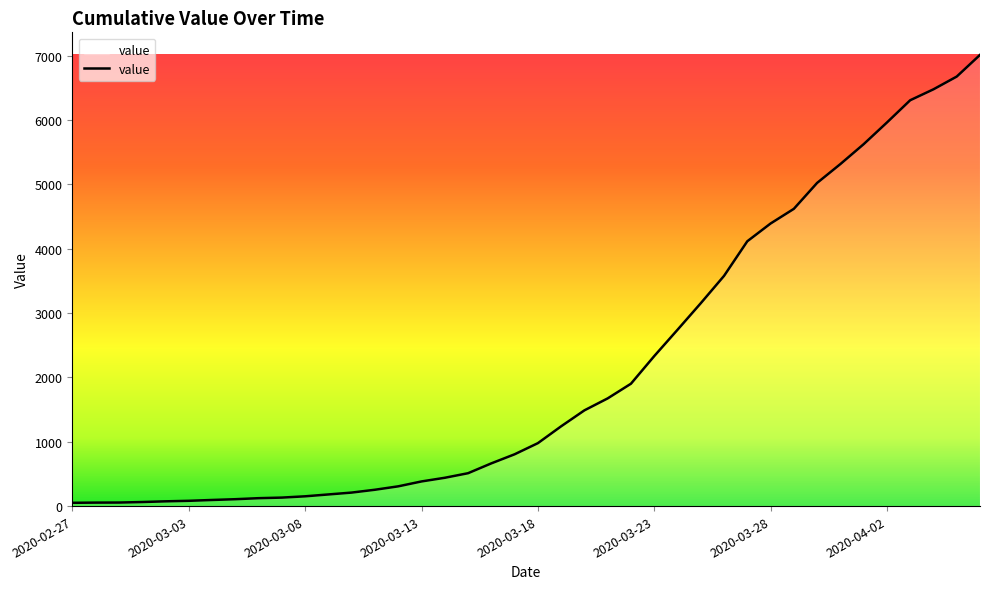

What is the difference between the maximum and minimum values?

6962